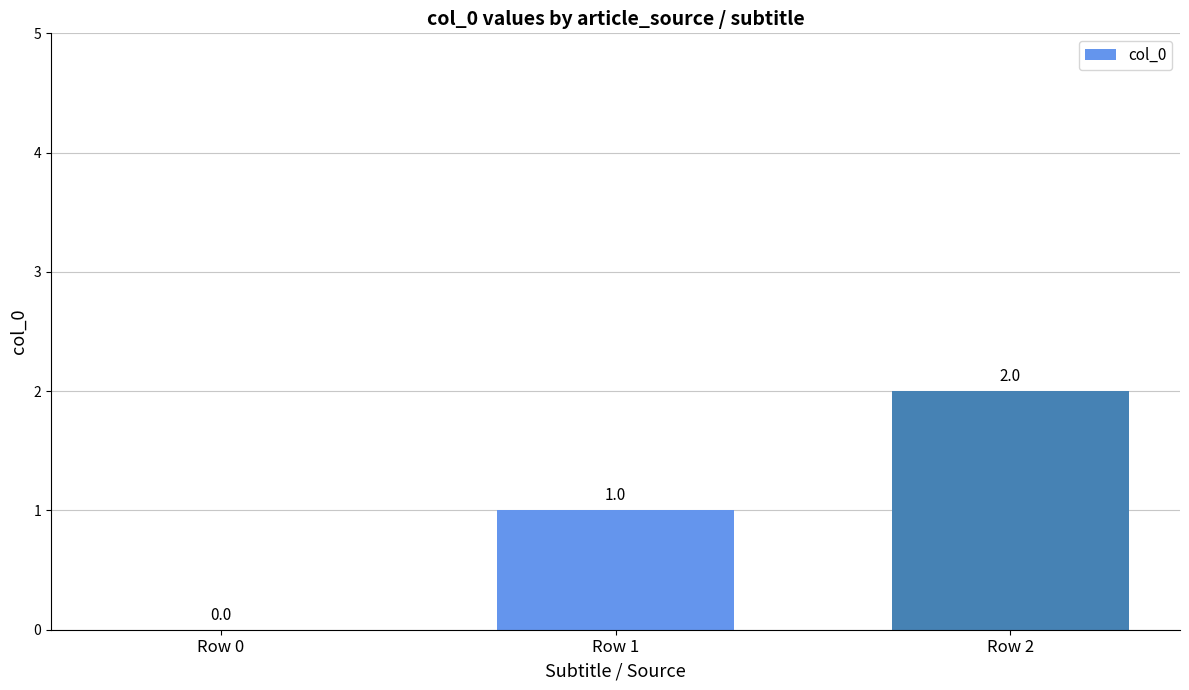

Which label corresponds to the largest value in the chart?

Row 2